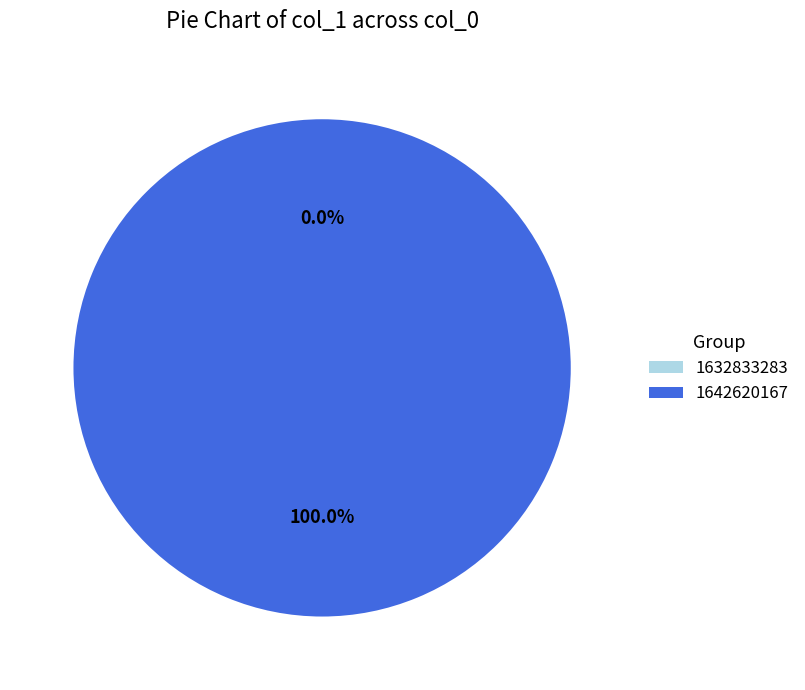

Which category has the smallest portion of the pie?

1632833283